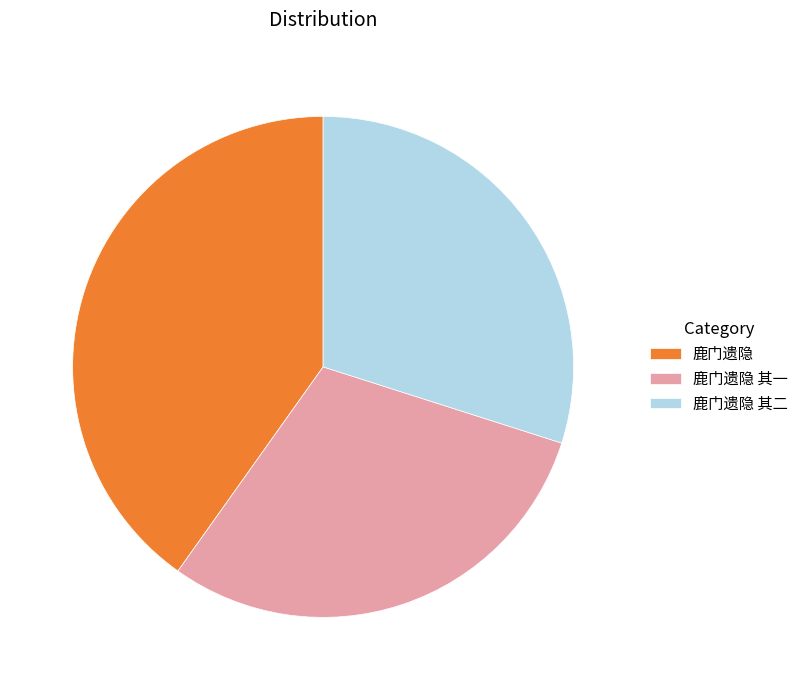

Which category has the biggest portion of the pie?

鹿门遗隐